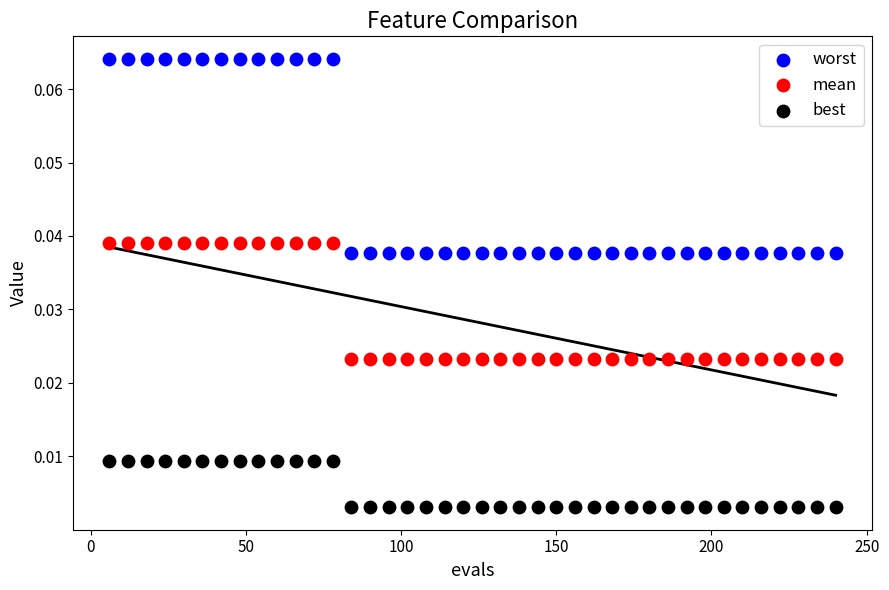

Which series has the widest spread of Y values?

worst